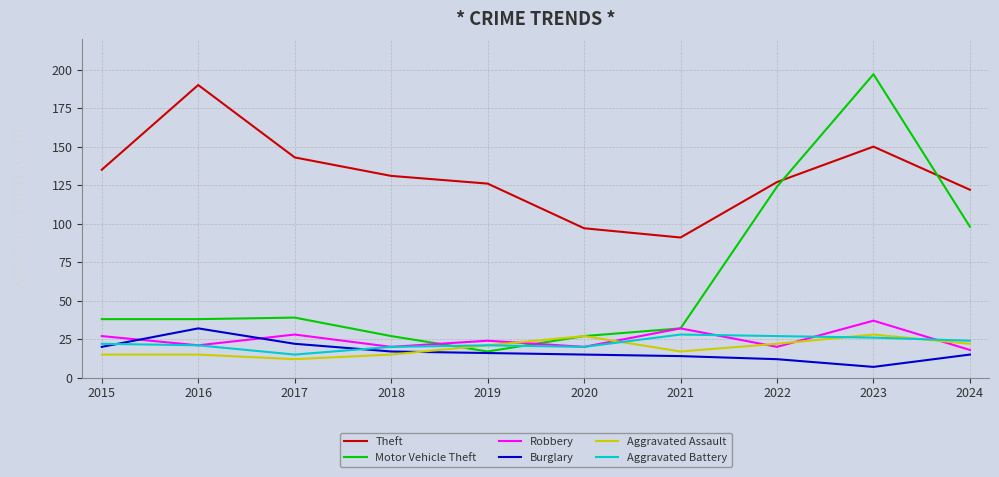

How many categories are shown in the chart?

10